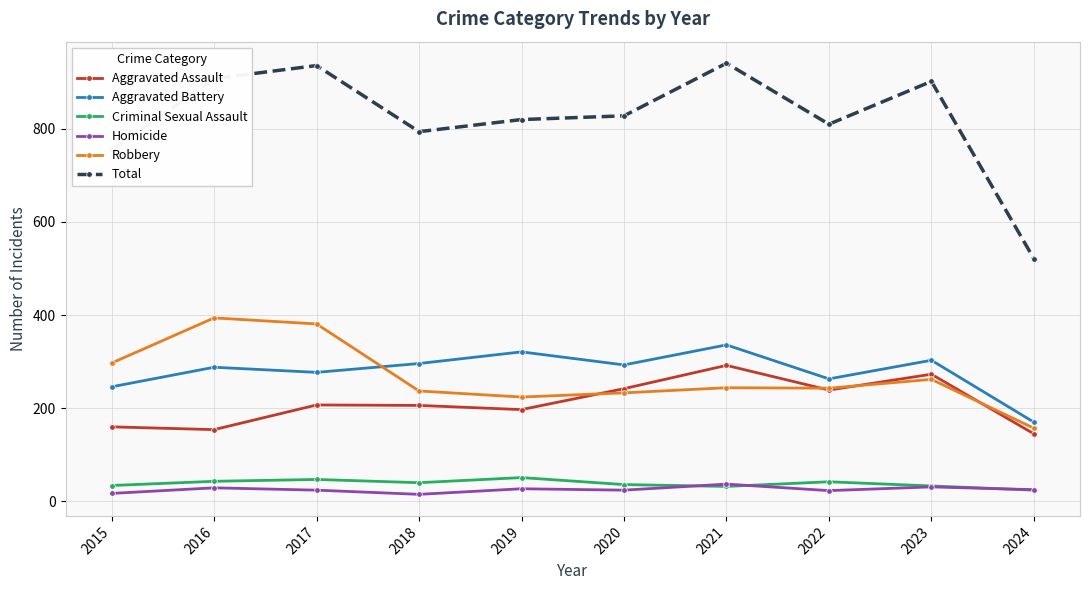

True or false: Robbery and Criminal Sexual Assault intersect in this chart.

False